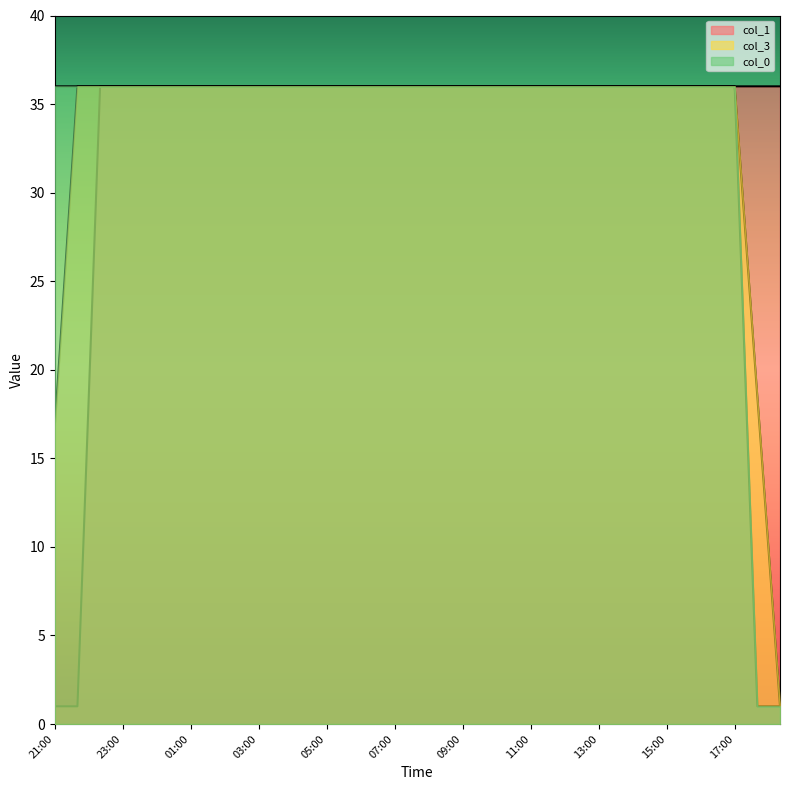

True or false: col_1 has a value of 0.4 at 21:40.

False